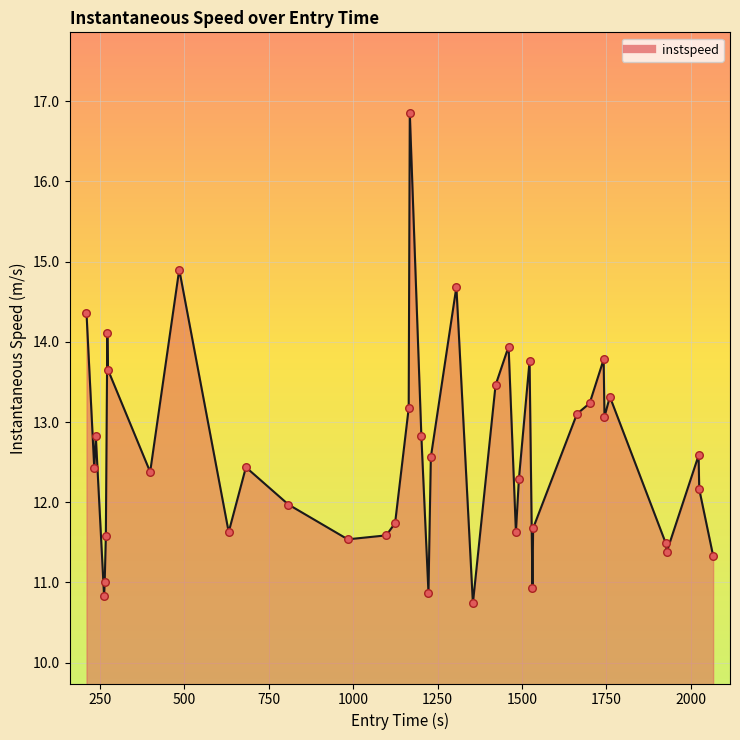

What is the greatest value displayed?

16.9